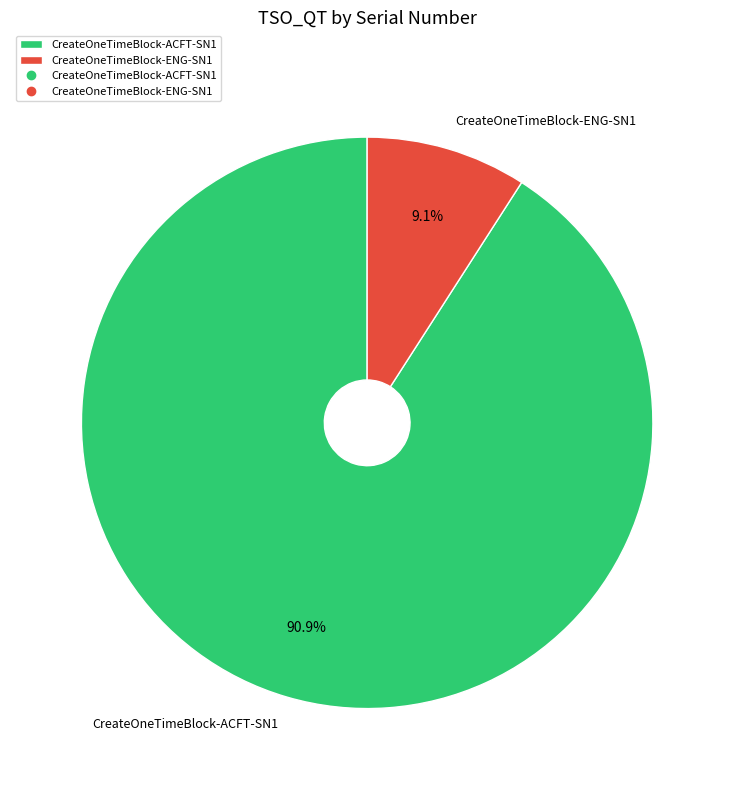

What percentage is the CreateOneTimeBlock-ENG-SN1 slice, to the nearest percent?

9%